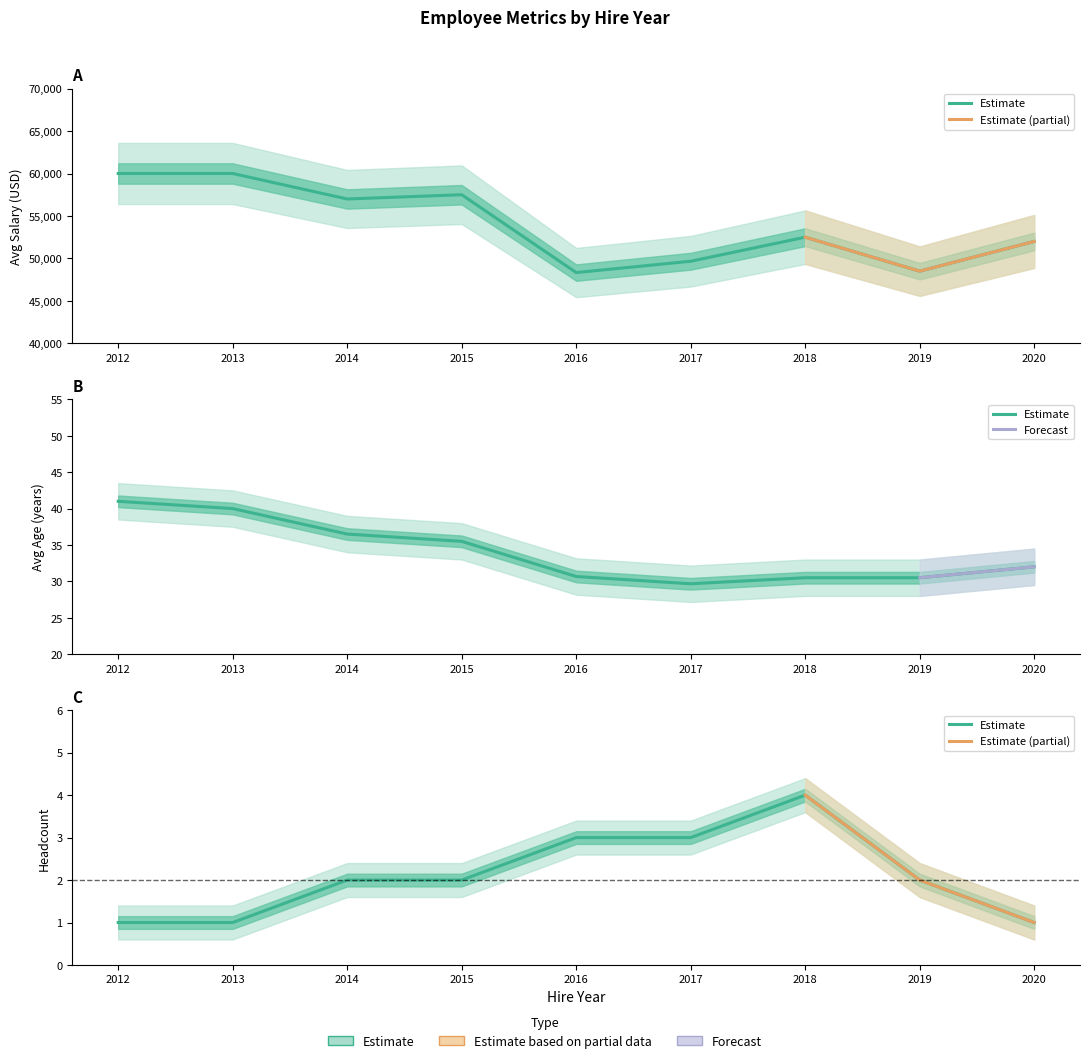

What is the approximate value of avg_age at 2013?

40.0